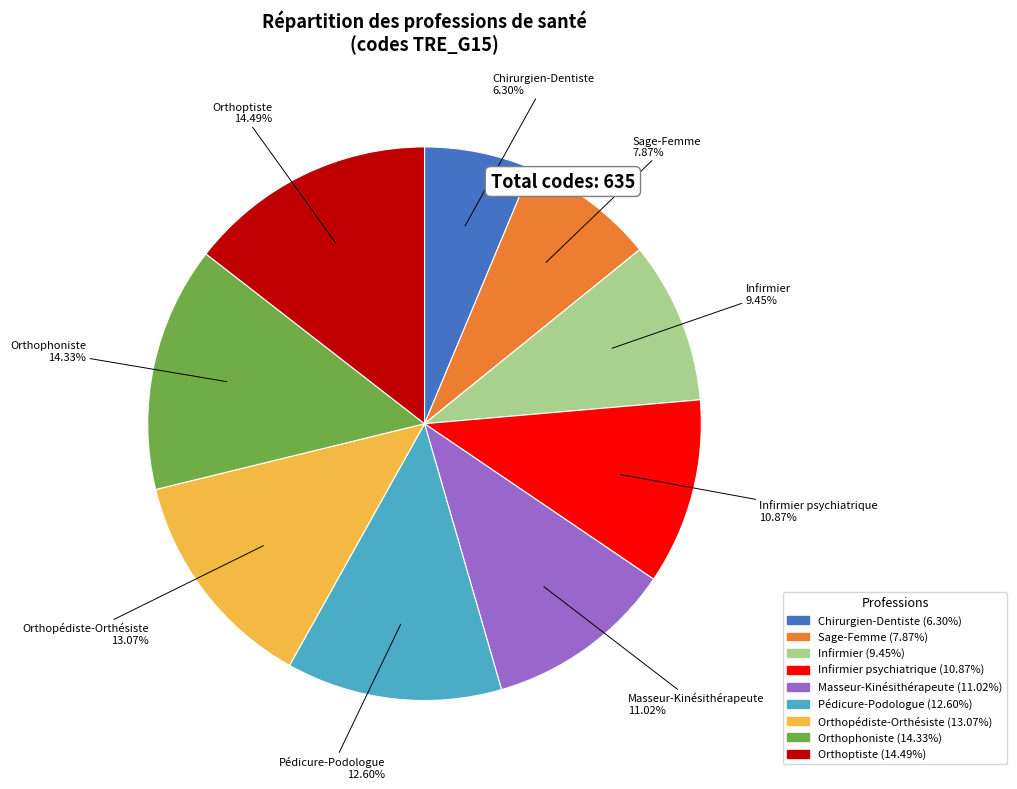

Does any single category account for the majority?

No